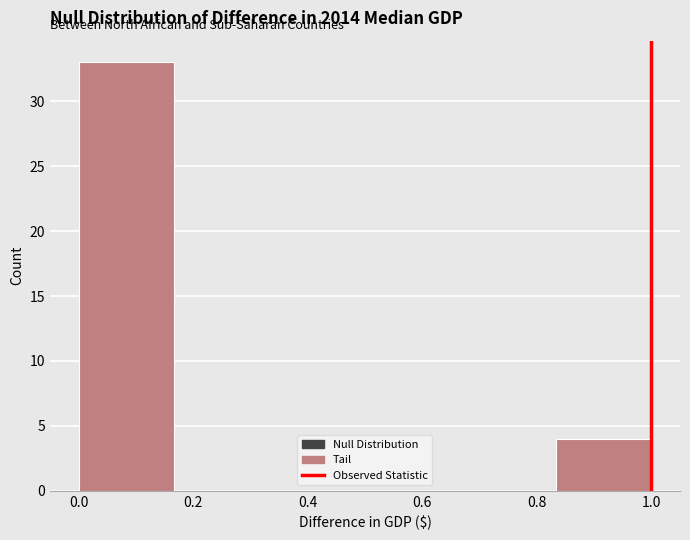

How tall is the bar that spans 0.84 to 1.00 on the x-axis? Neither the bar edges nor the heights are printed on the chart, so give them approximately, as read against the axes.

4